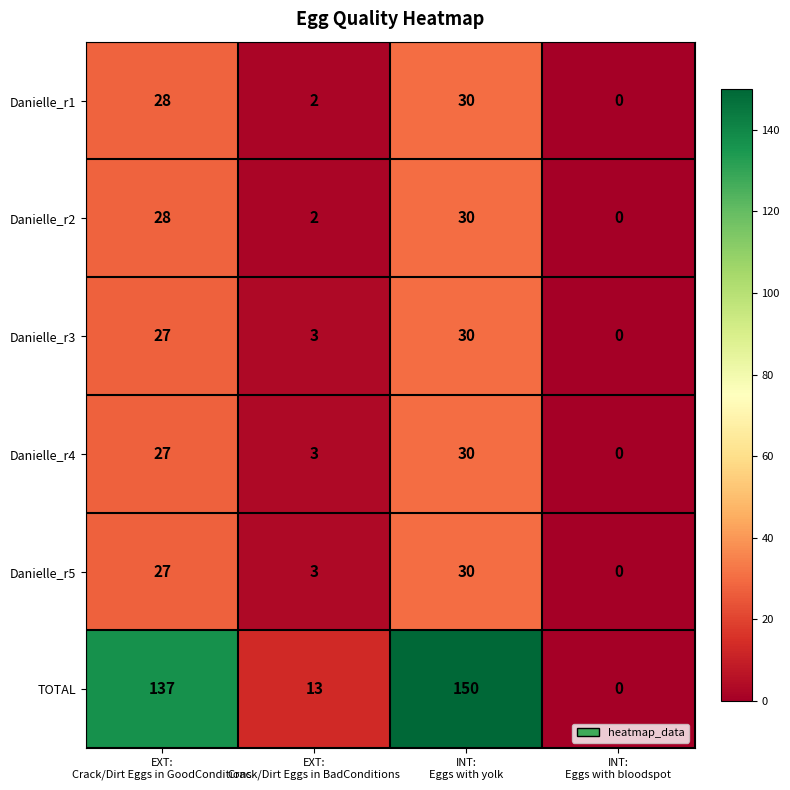

What is the difference between the second highest and minimum values in the Danielle_r2 series?

28